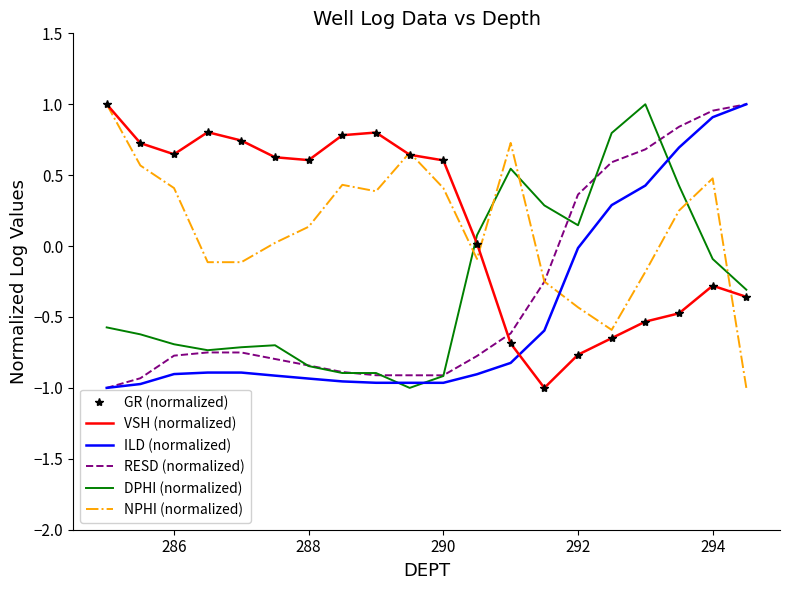

How many lines are shown in the chart?

6